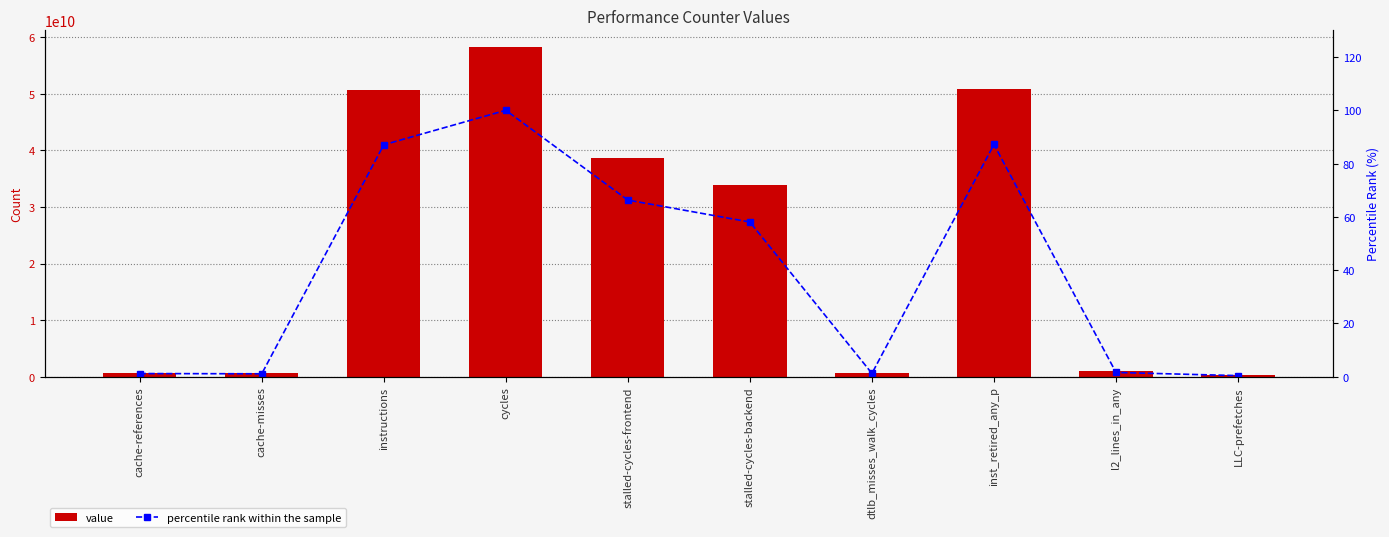

Which series has the largest total across all categories?

value